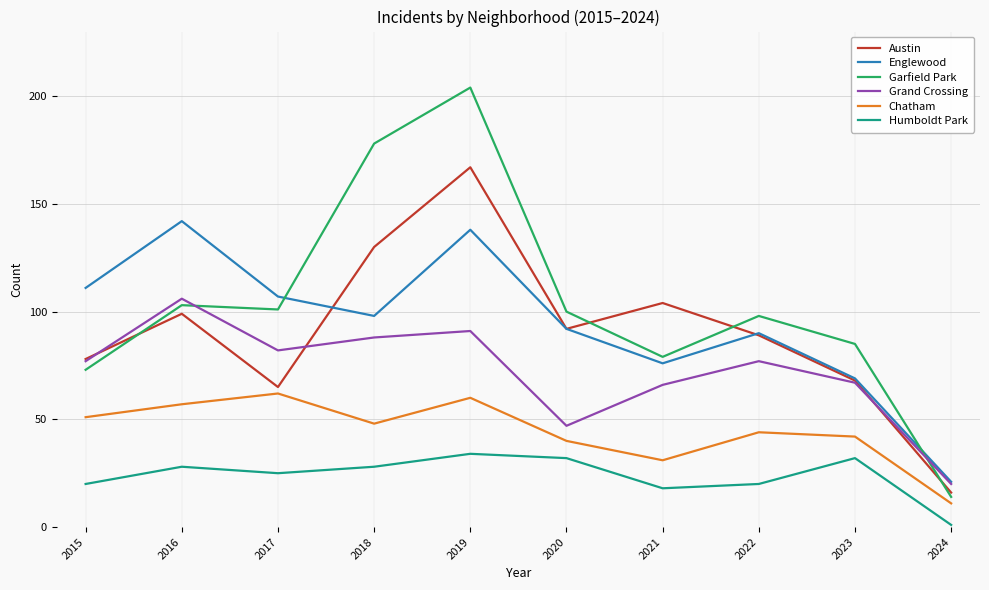

What value does the Austin series have at 2023, to the nearest 50?

50